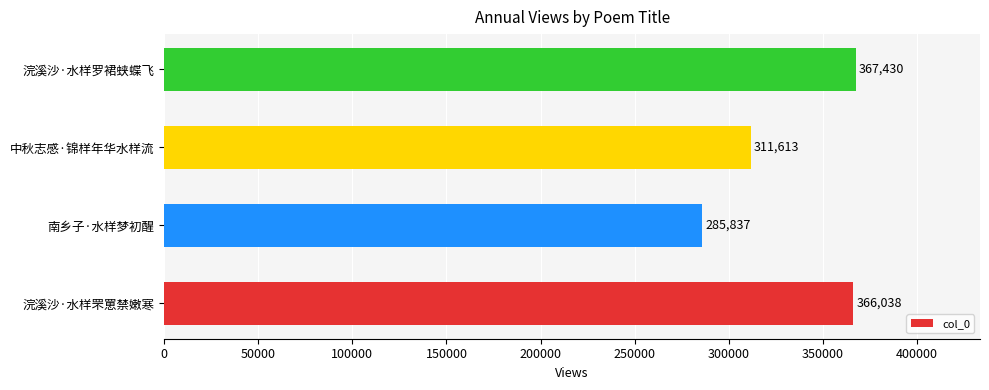

What is the change in value from 中秋志感·锦样年华水样流 to 浣溪沙·水样罗裙蛱蝶飞?

+55817